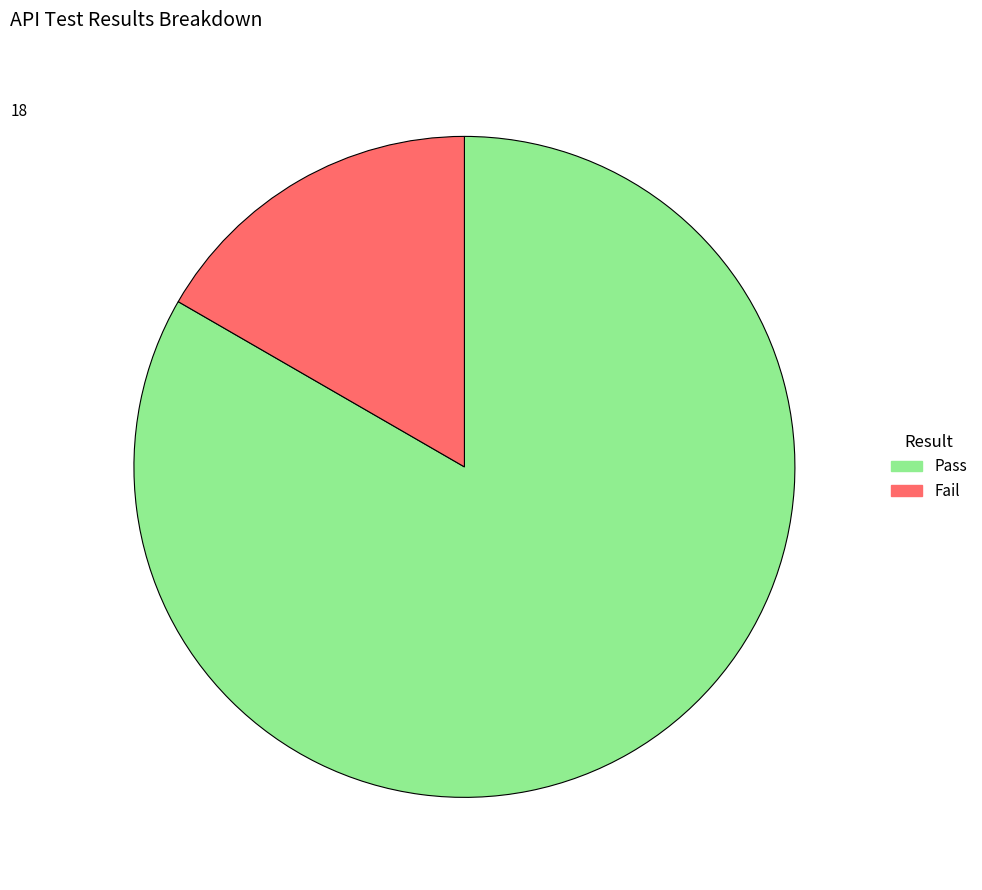

Between Pass and Fail, which is larger?

Pass